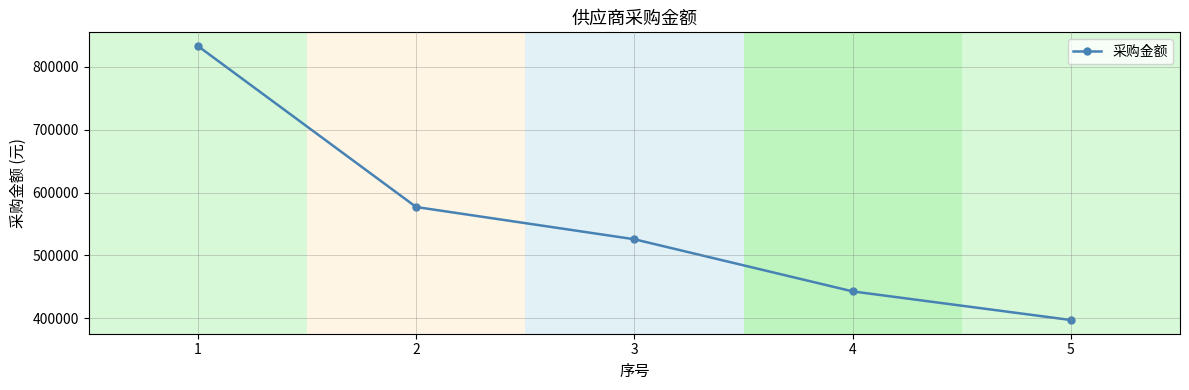

List the labels in order of value, smallest first.

5, 4, 3, 2, 1